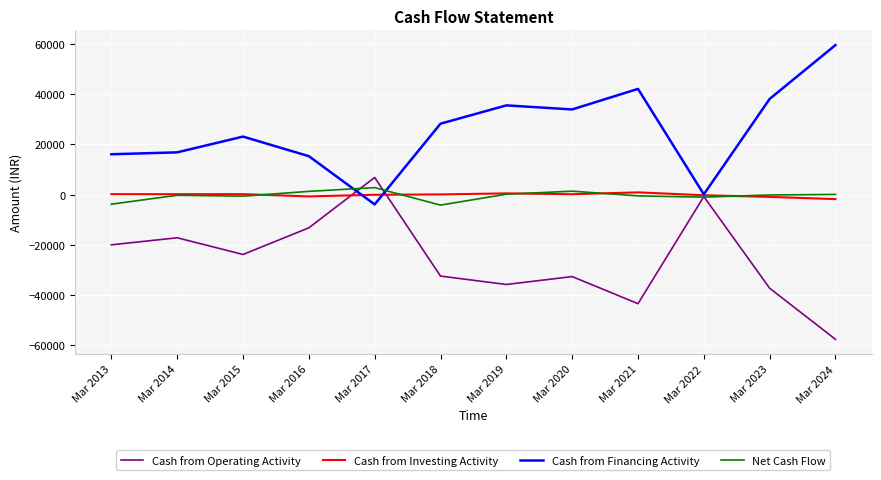

What is the minimum value shown in the chart?

-57723